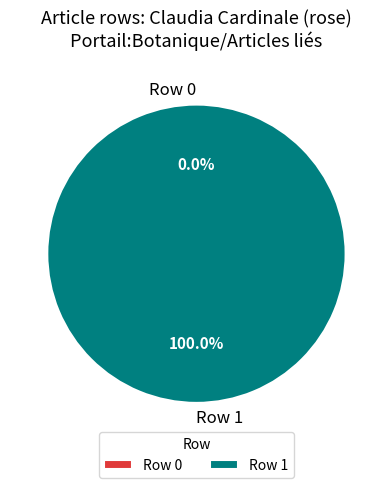

To the nearest percent, what is the average slice percentage?

50%